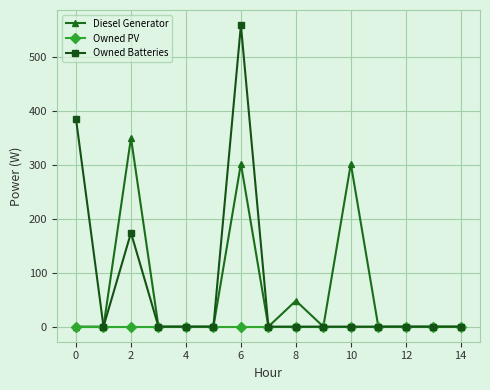

True or false: Diesel Generator has more than 0 points higher than both neighbors.

True